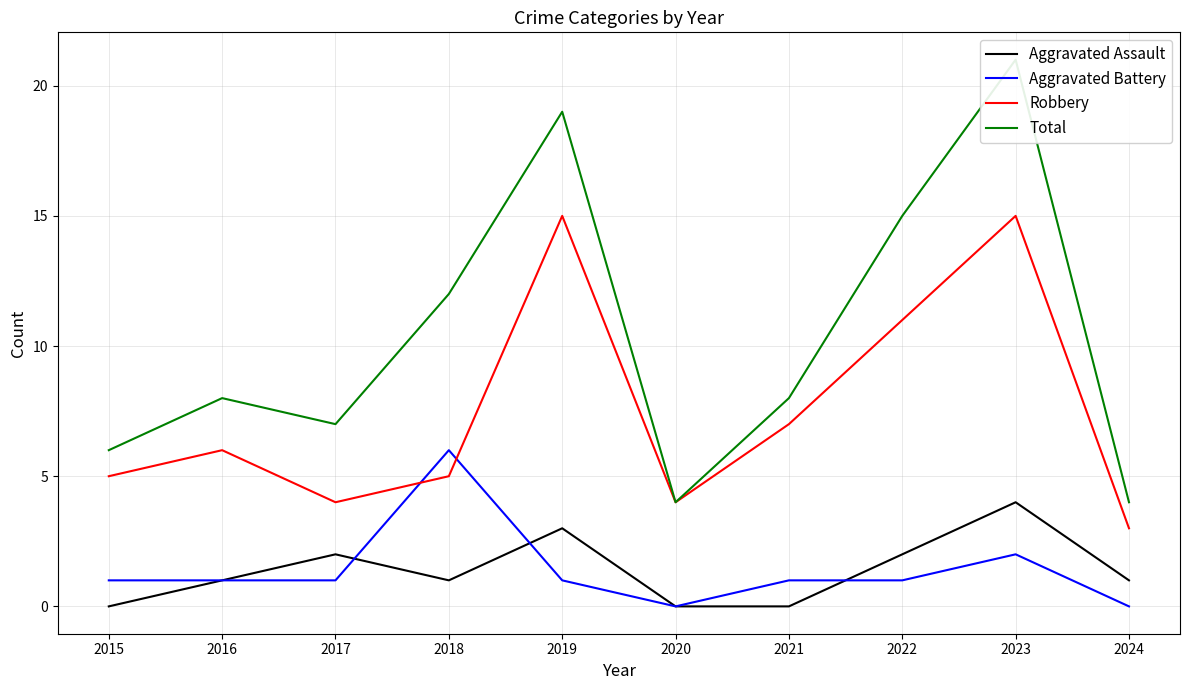

At which label is Total closest to 12?

2018